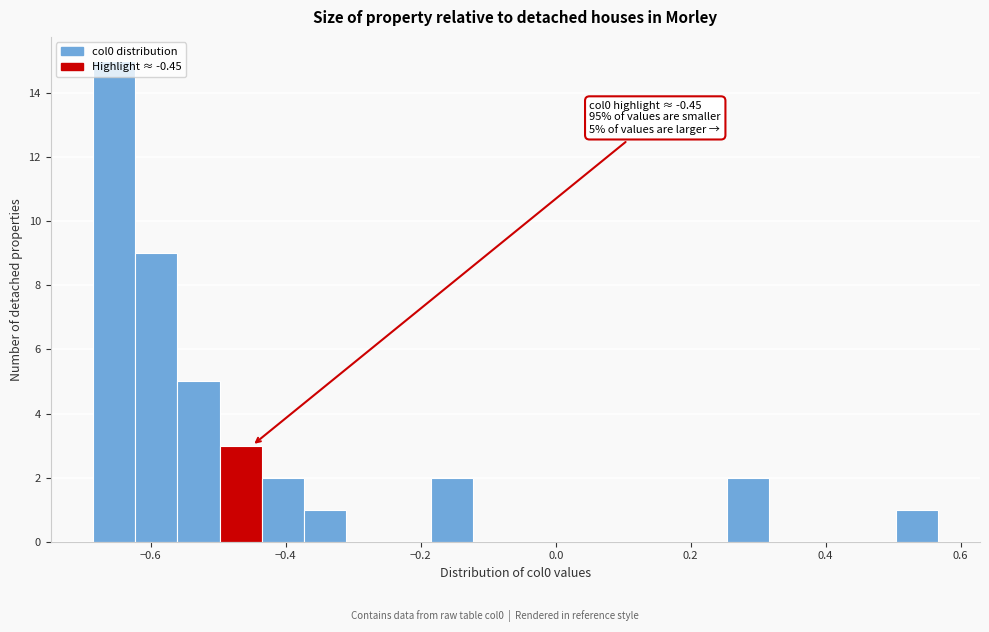

Read against the x-axis, roughly where is the centre of the tallest bar?

-0.66